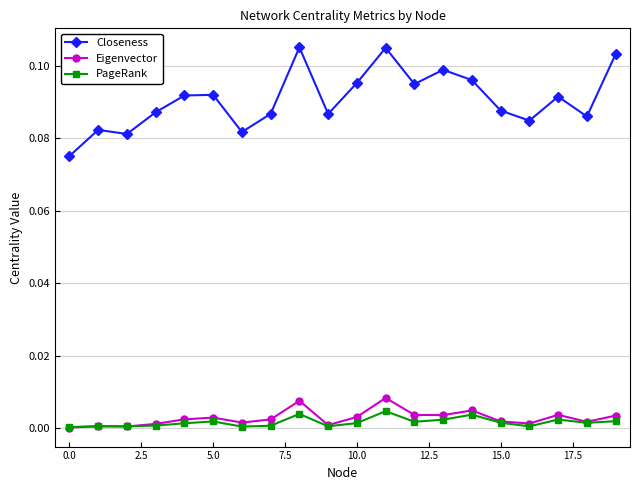

Which series has the largest total across all categories?

Closeness